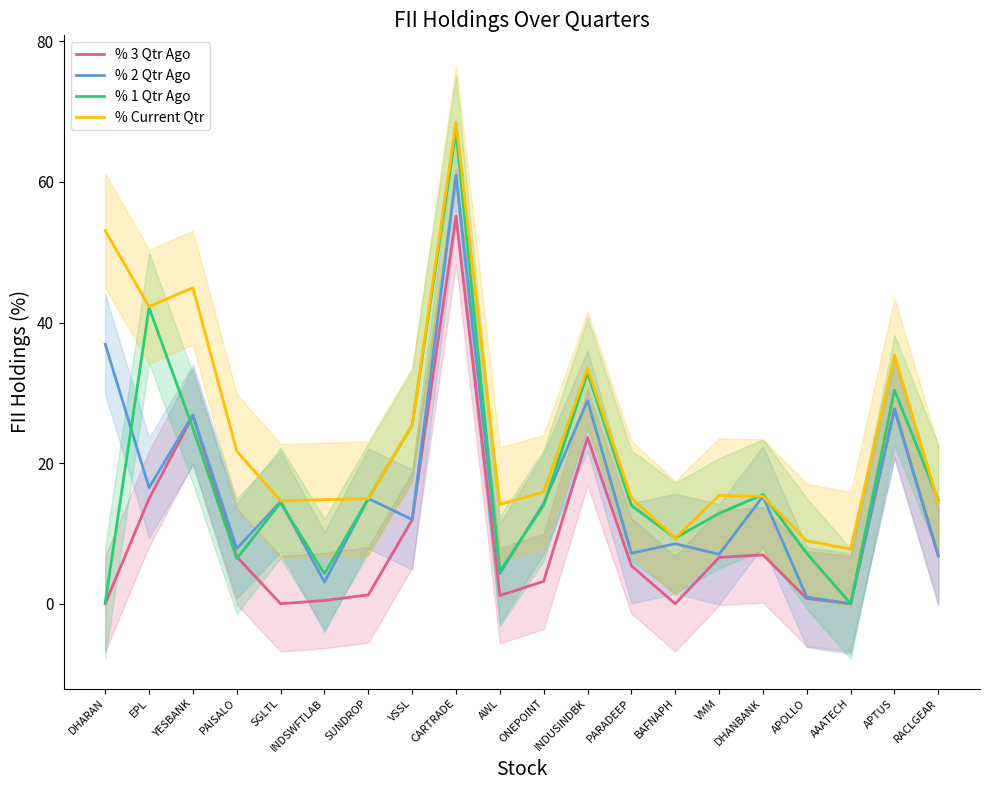

What is the difference between the highest and lowest values at EPL?

27.3